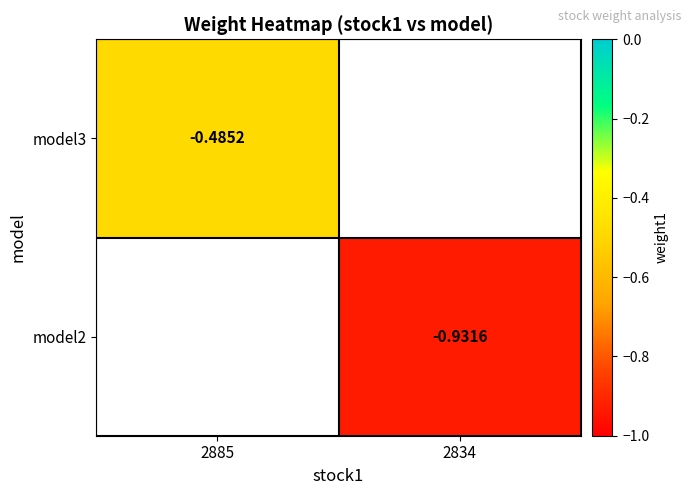

Is the value of model3 at 2885 greater than the value of model2 at 2834?

Yes